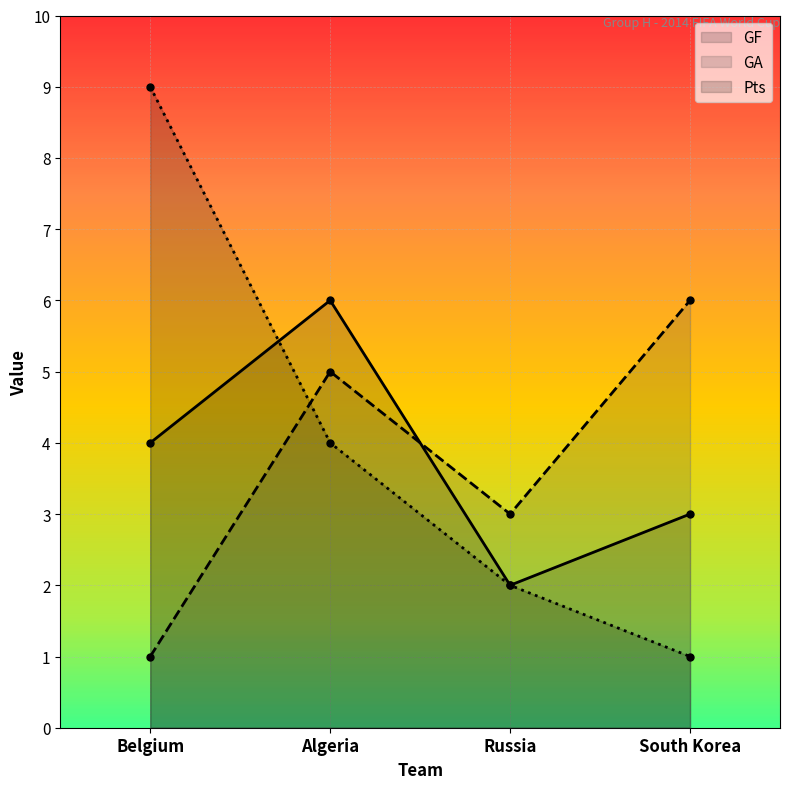

How many interior local valleys does the GF series have?

1